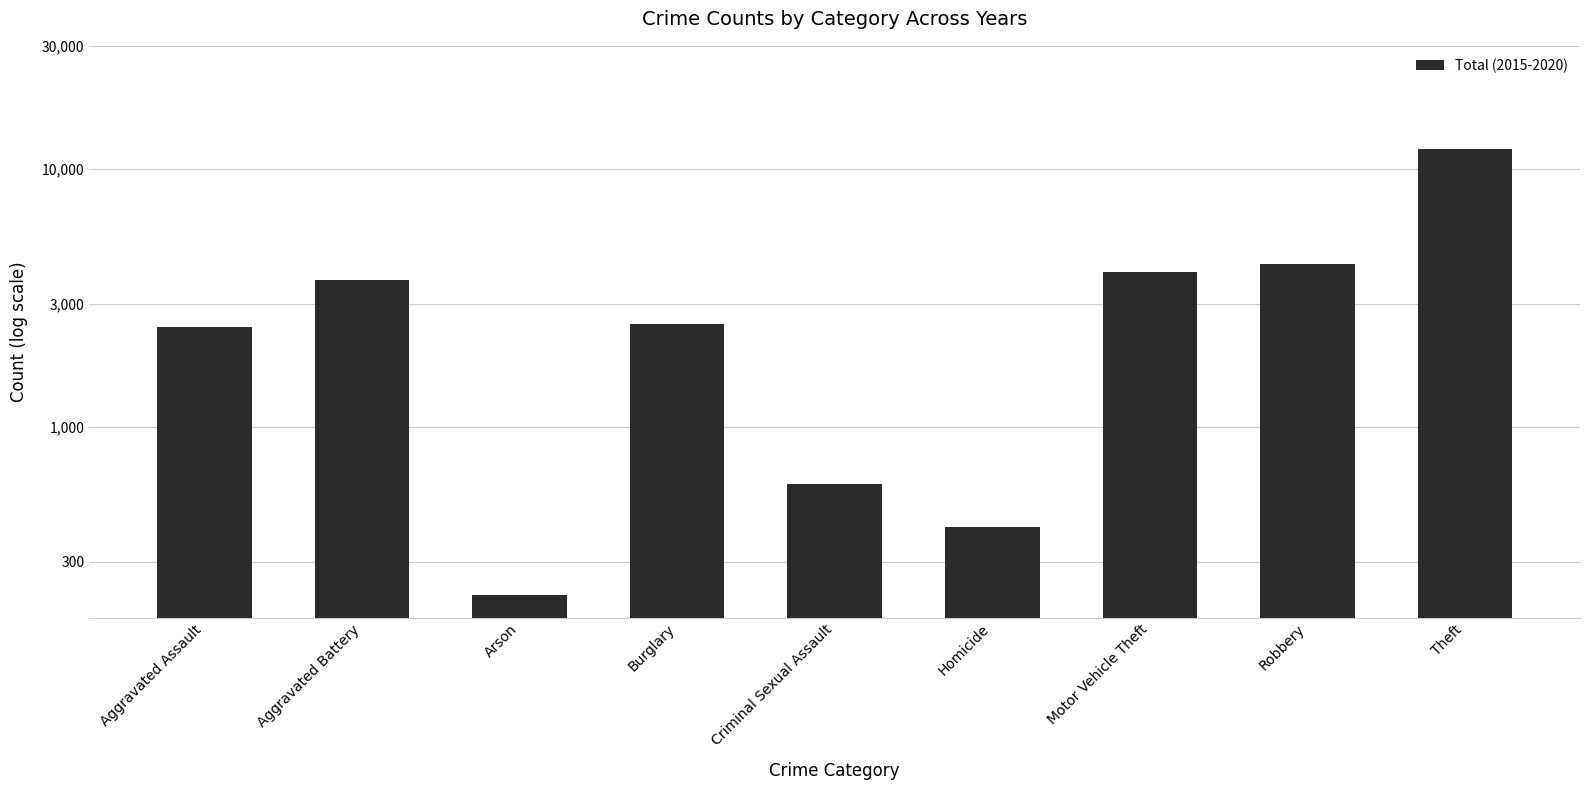

How many values exceed 2508?

4